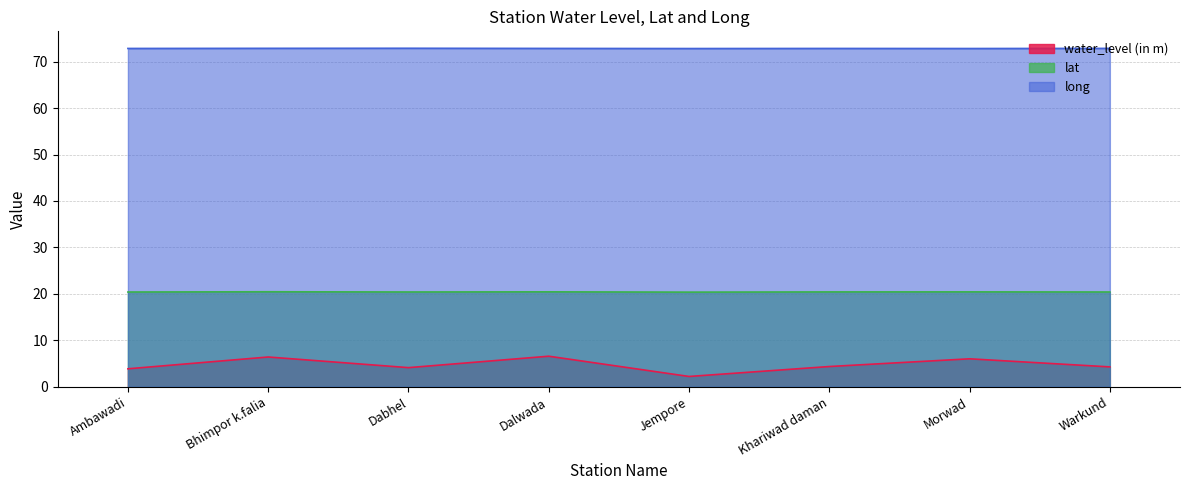

True or false: long and water_level (in m) intersect in this chart.

False